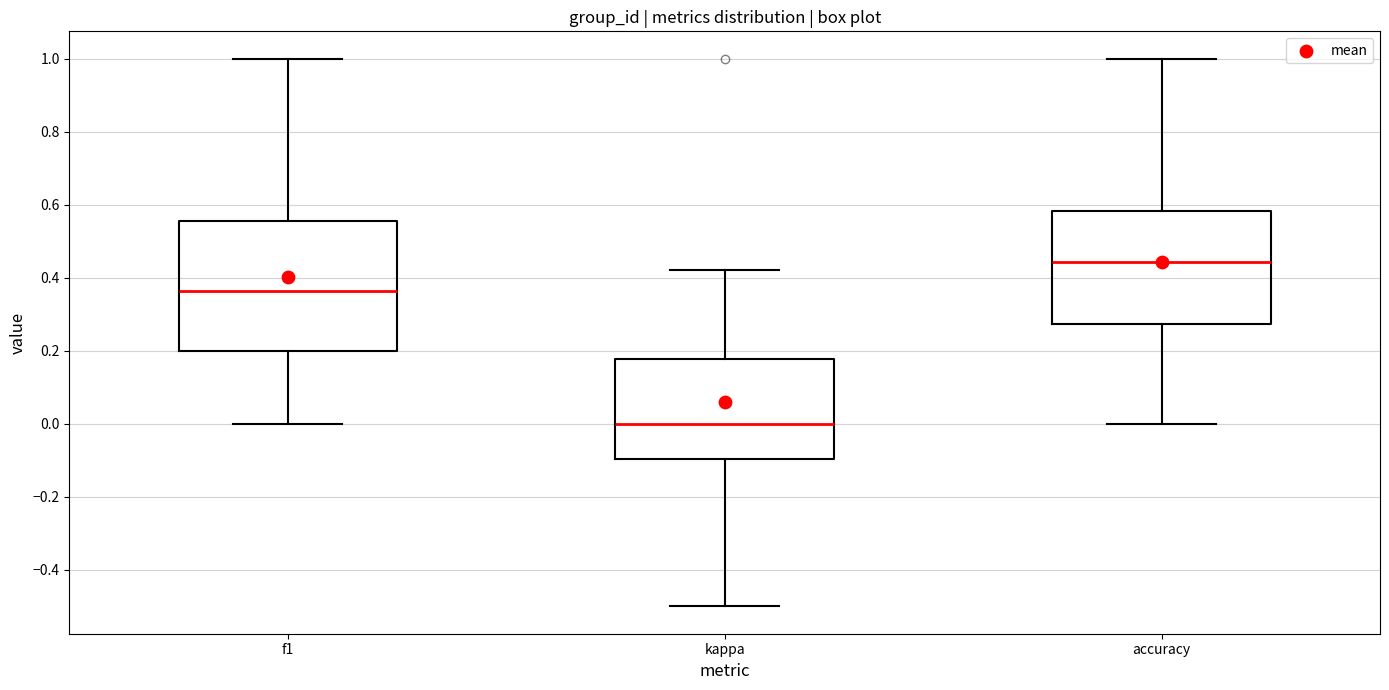

Which box has the lowest median line?

kappa